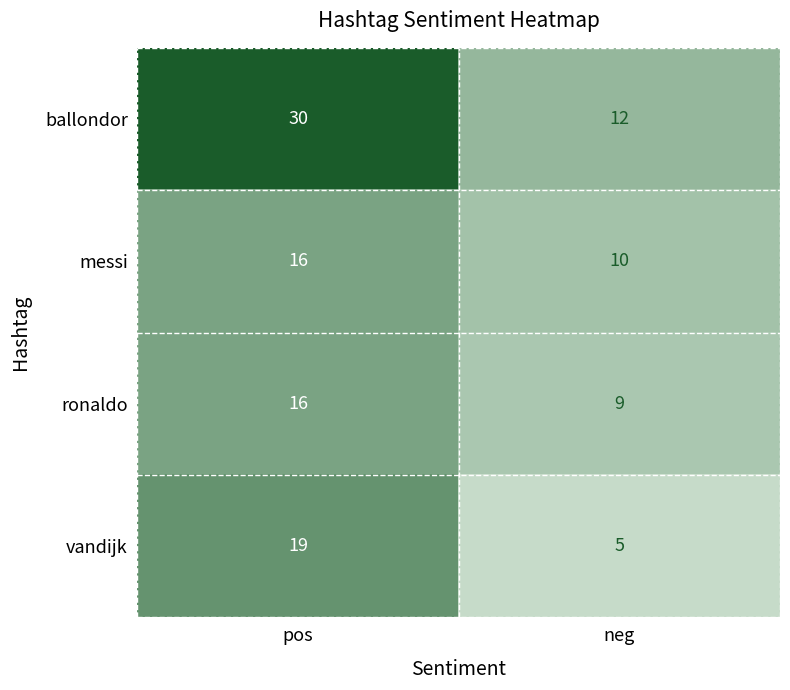

At which label is ronaldo closest to 12?

neg